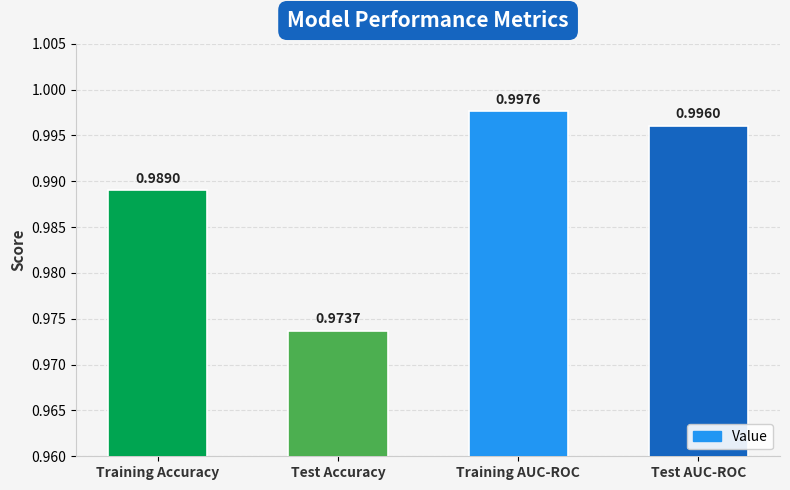

Count the number of categories in the chart.

4